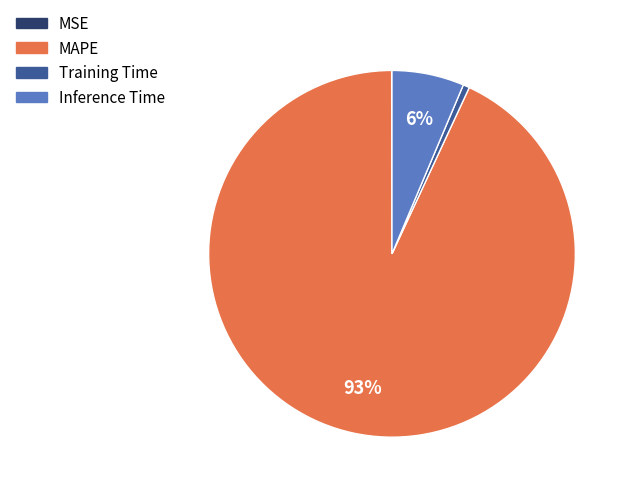

Is the sum of Inference Time and MAPE greater than half?

Yes